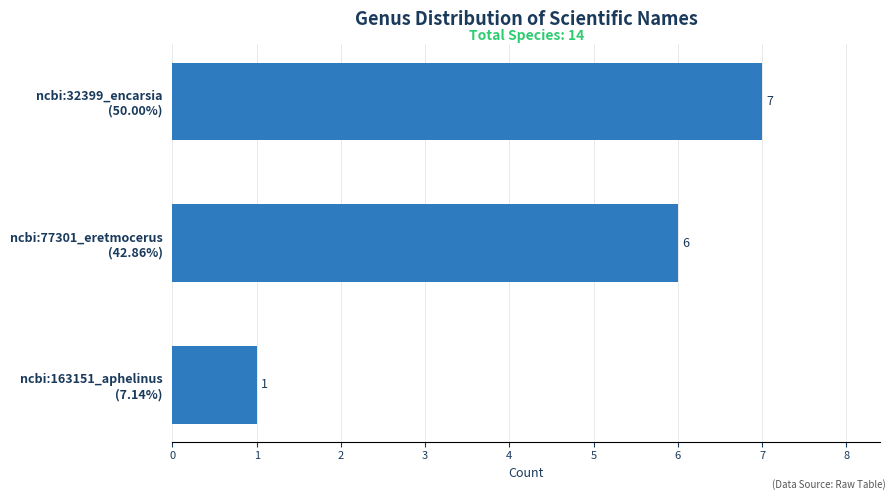

What is the average value?

5